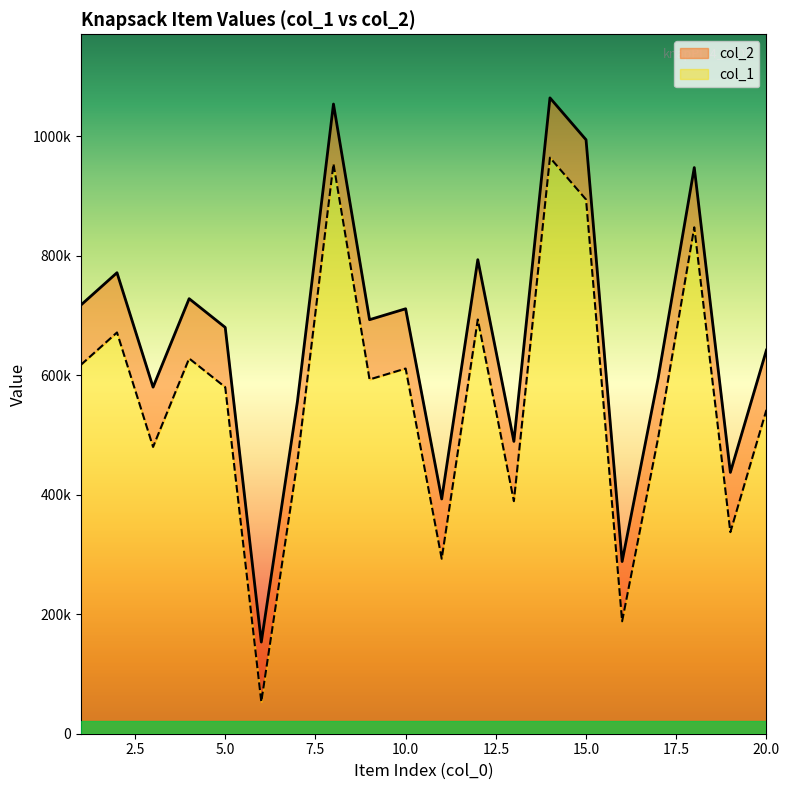

Rank the series by their maximum value, from highest to lowest.

col_1, col_2